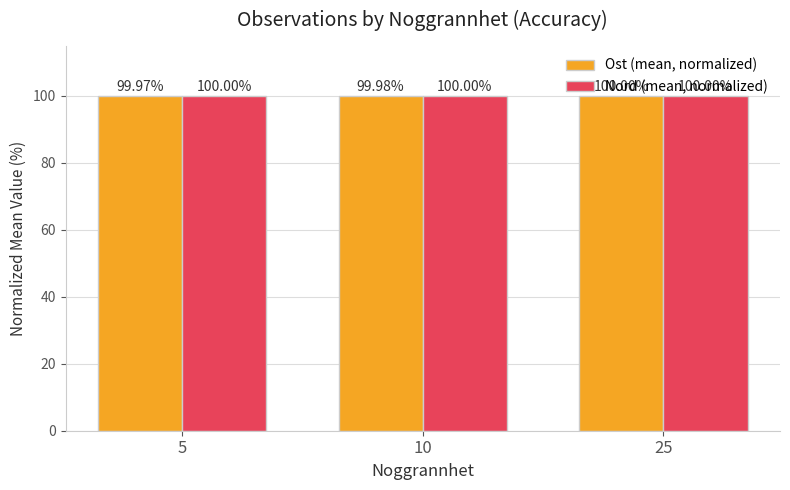

What is the maximum value for Ost (mean, normalized)?

100.0